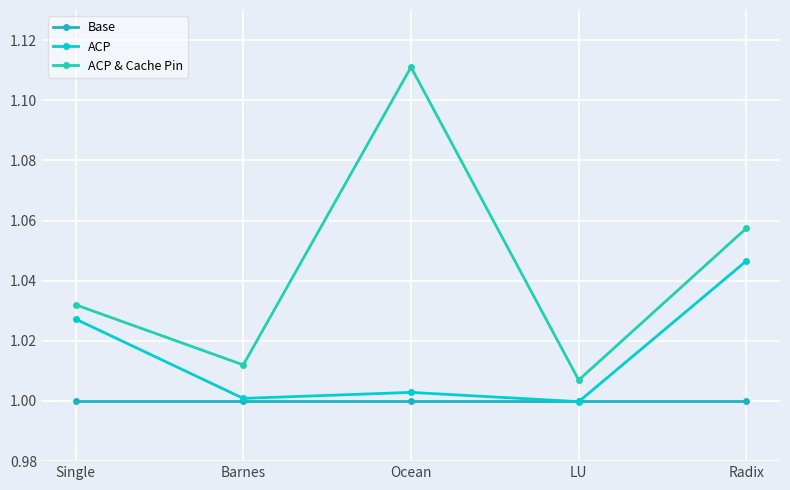

Which category has the lowest value across all series?

LU